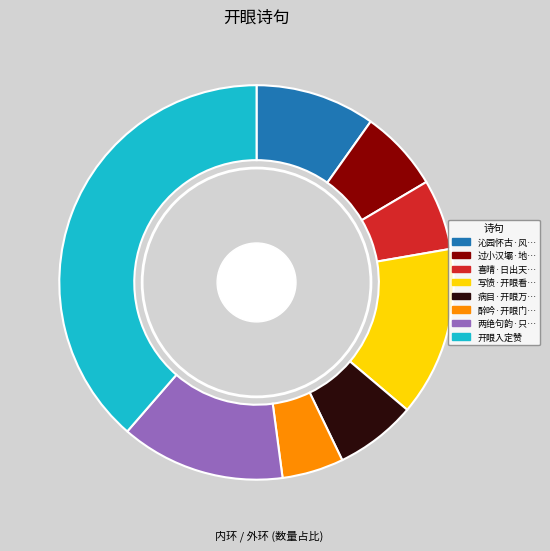

What percentage is NOT represented by 过小汉壩·地豁天开眼界宽?

93.3%